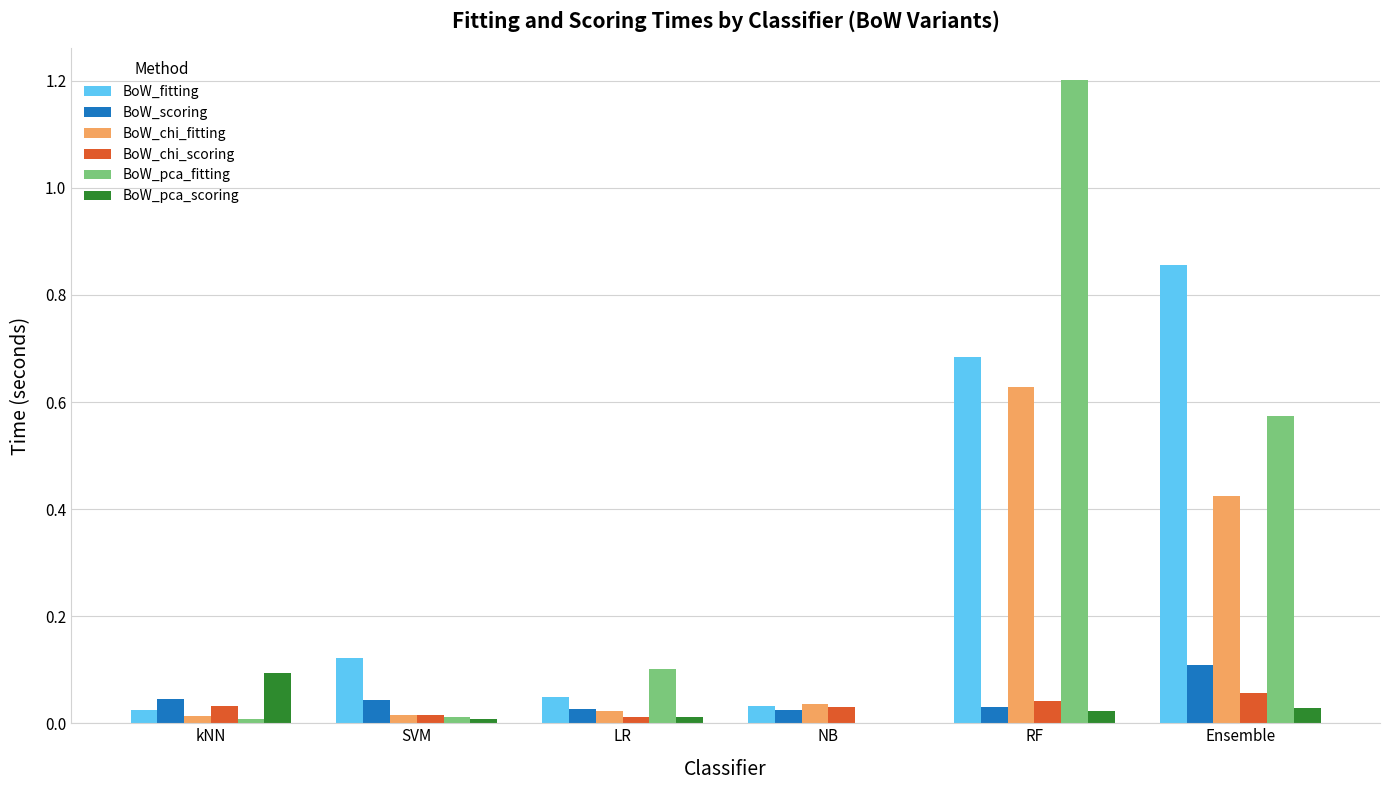

Is the value of BoW_scoring at Ensemble greater than the value of BoW_chi_scoring at kNN?

Yes